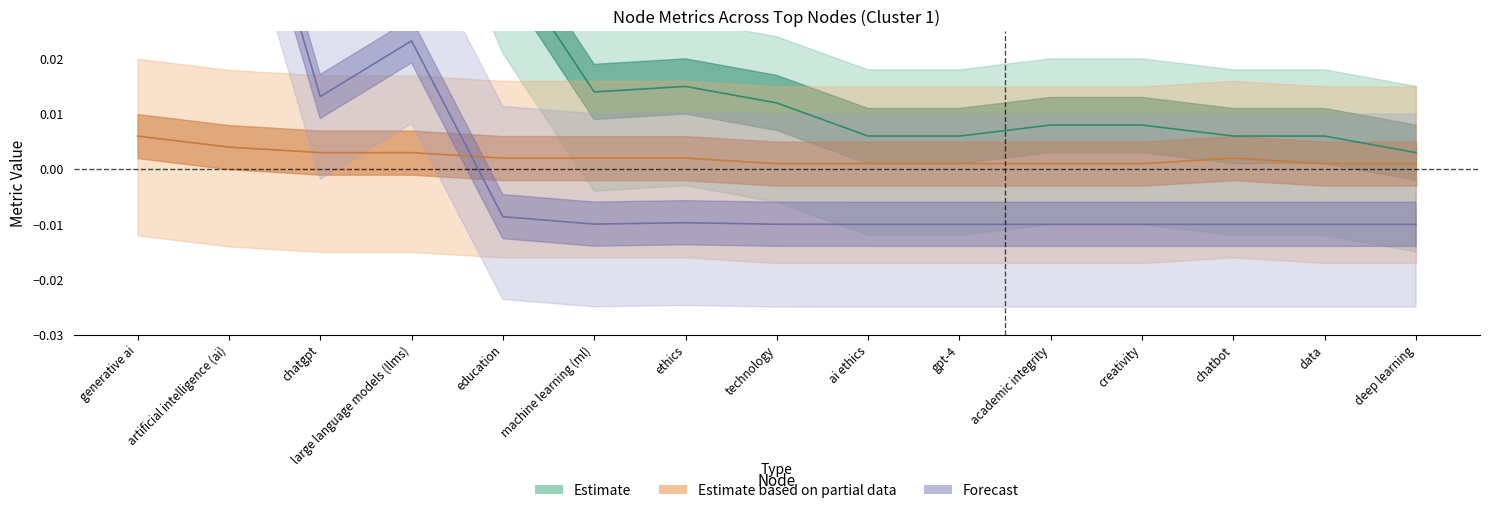

What is the label of the 8th point from the right?

technology